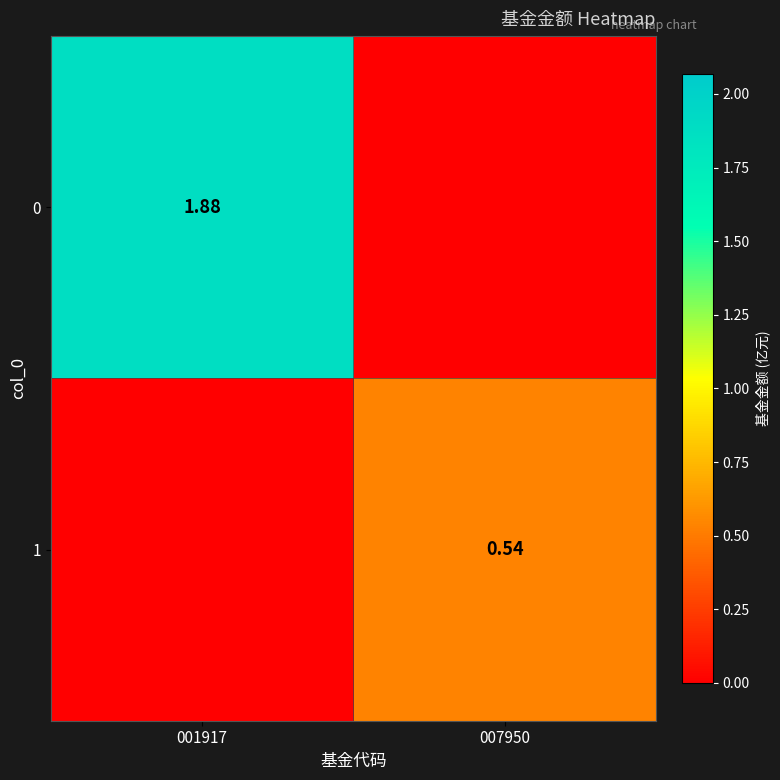

Rank the series by their maximum value, from highest to lowest.

0, 1